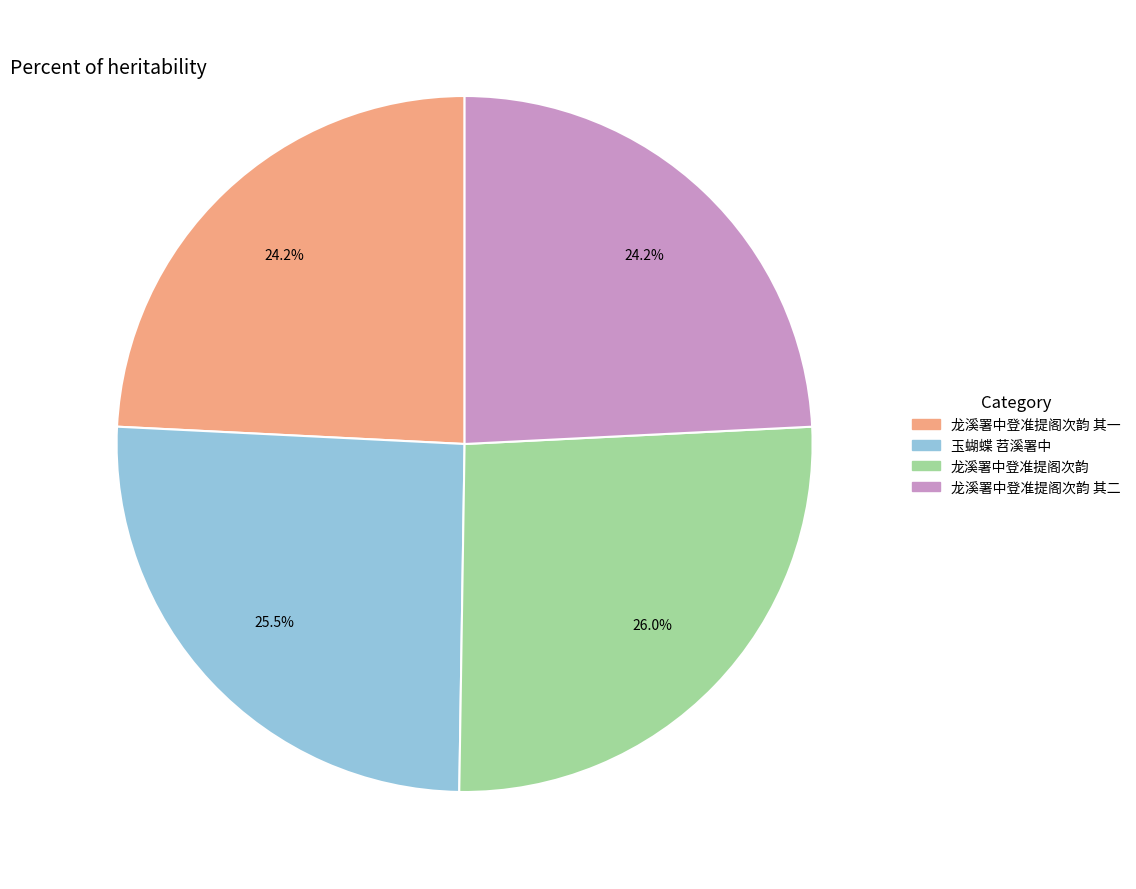

What is the ratio of the value at 龙溪署中登准提阁次韵 to the value at 龙溪署中登准提阁次韵 其一?

1.1